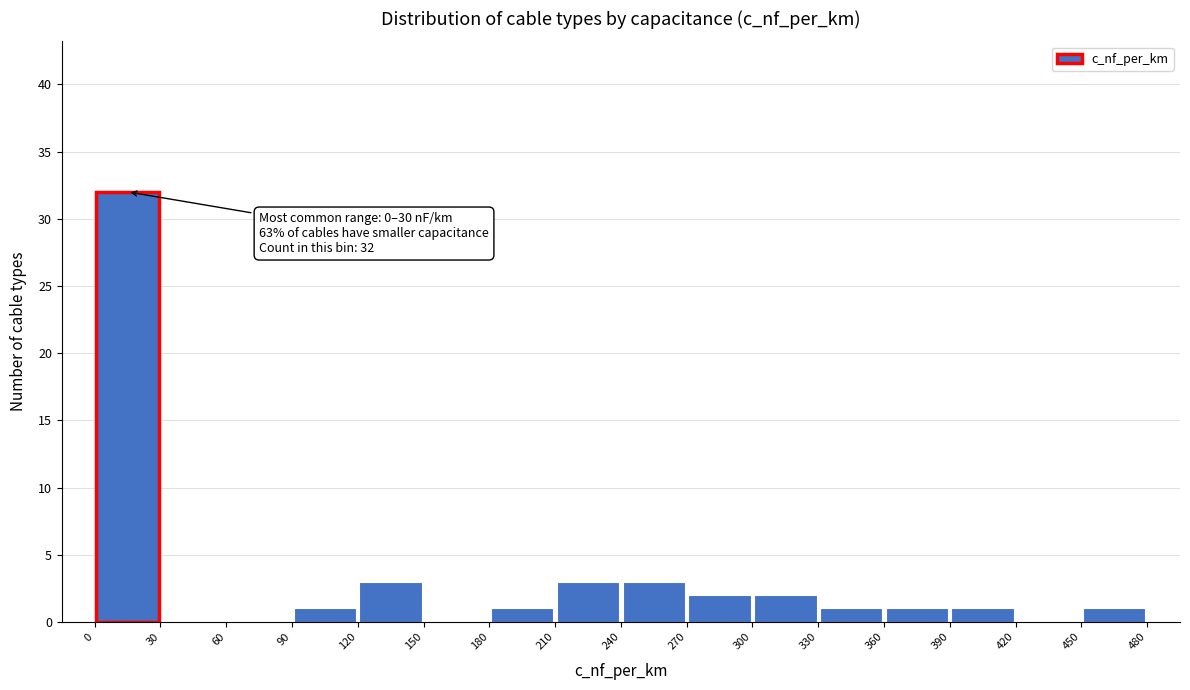

Over which range of the x-axis is the bar tallest?

0 to 30